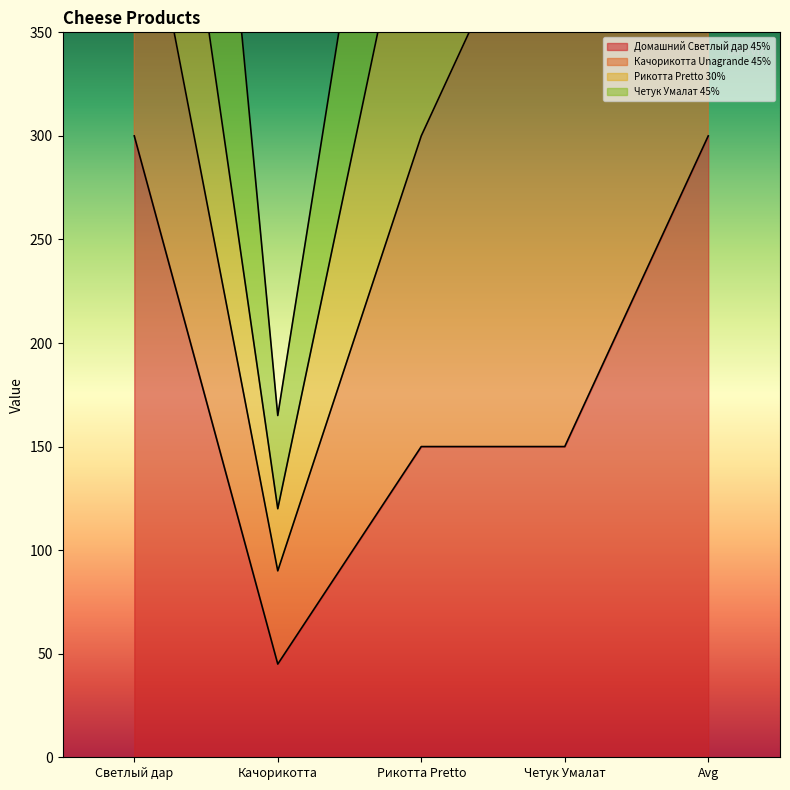

True or false: Домашний Светлый дар 45% and Четук Умалат 45% cross at least once.

False